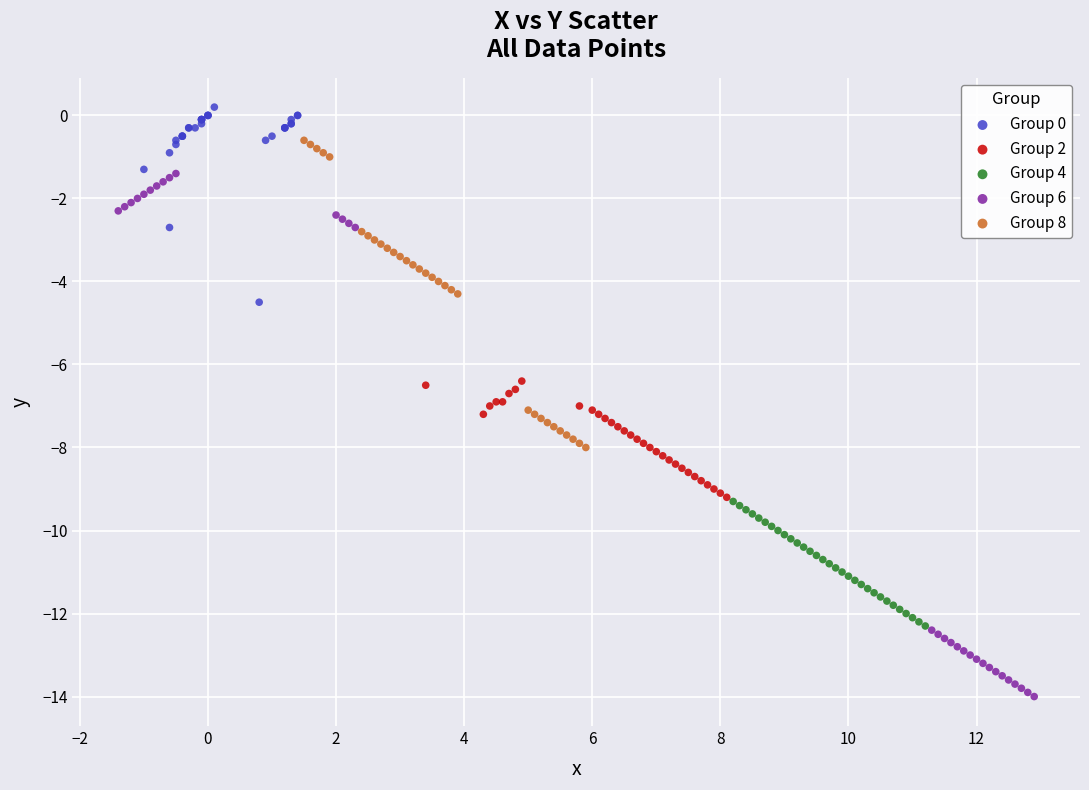

What are all the series names shown in the legend?

Group 0, Group 2, Group 4, Group 6, Group 8